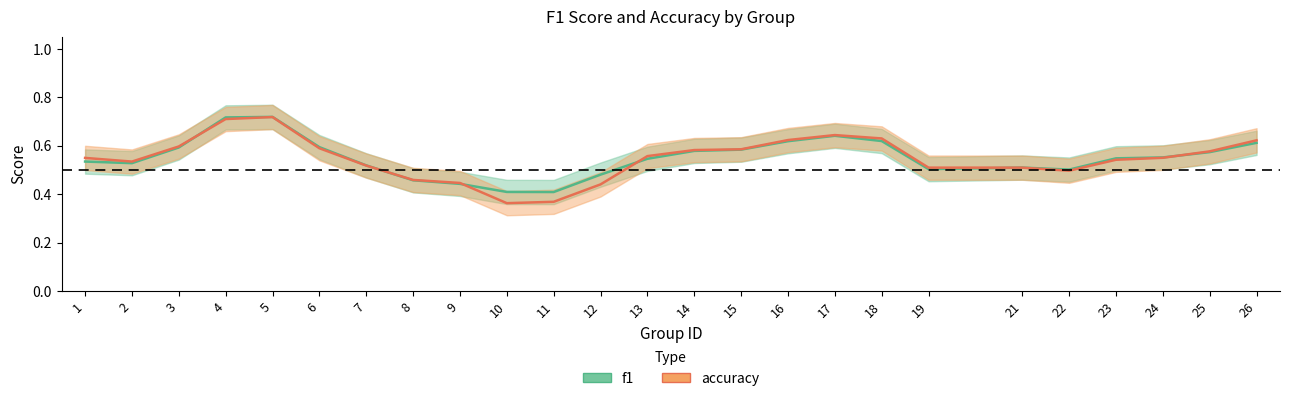

List the series in order of their overall mean, highest first.

f1, accuracy